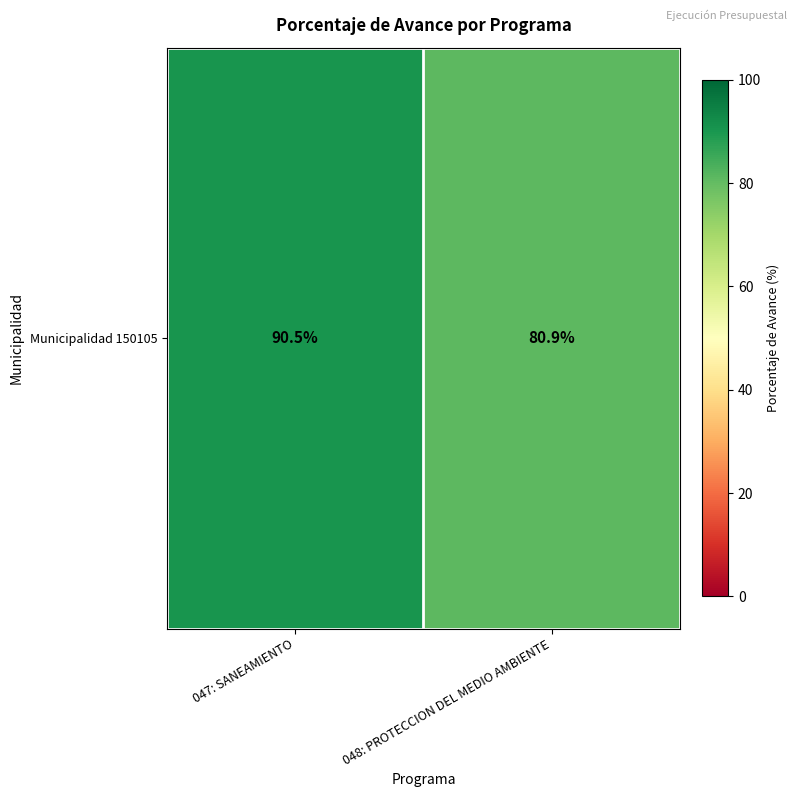

Rank the categories by value from highest to lowest.

047: SANEAMIENTO, 048: PROTECCION DEL MEDIO AMBIENTE